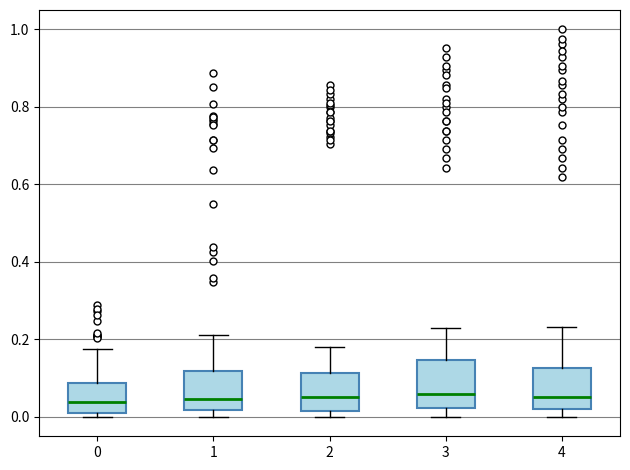

Which box is the tallest, from its lower edge to its upper edge?

3